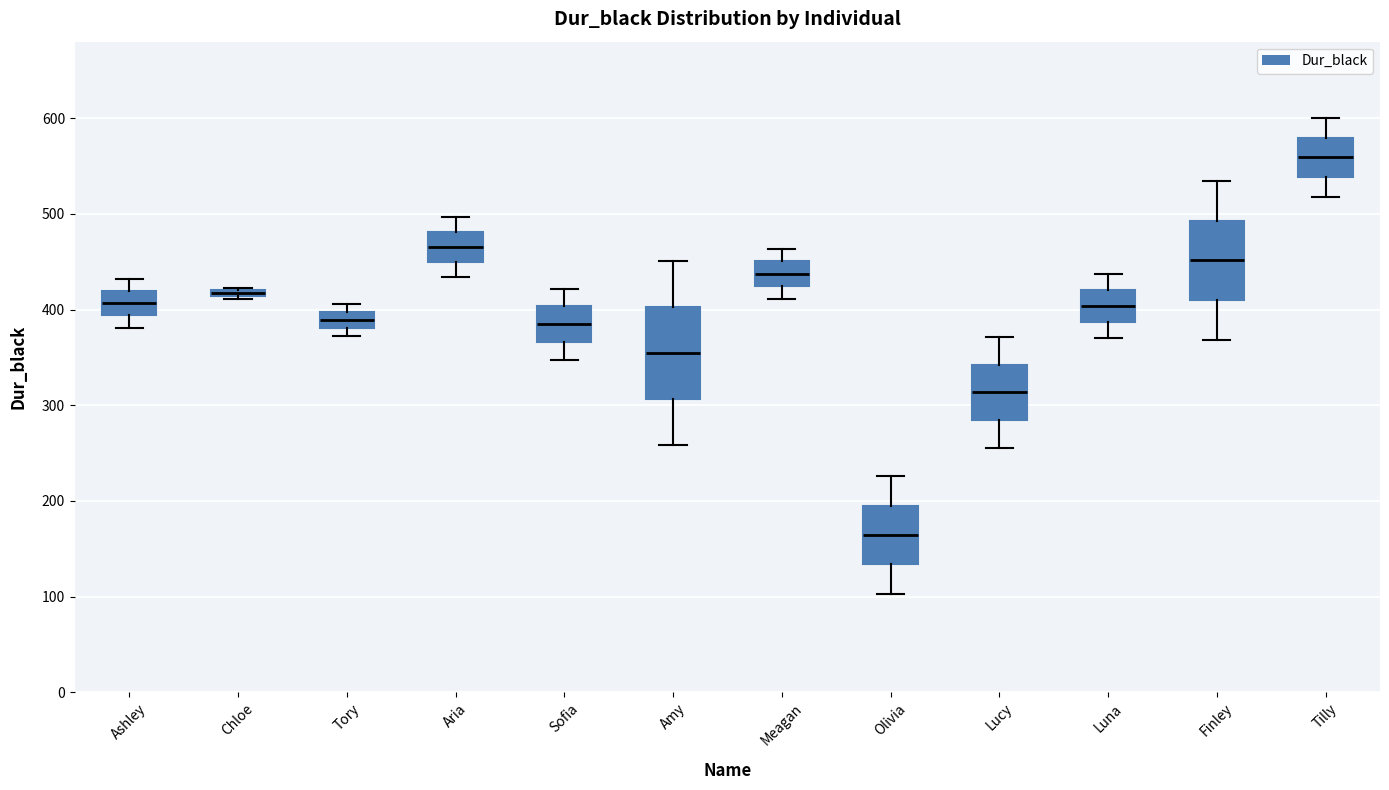

Which box has the lowest median line?

Olivia